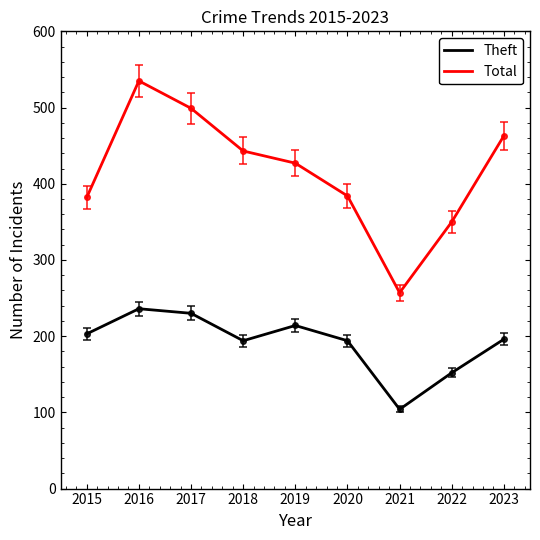

Is the value of Total at 2018 greater than the value of Theft at 2022?

Yes